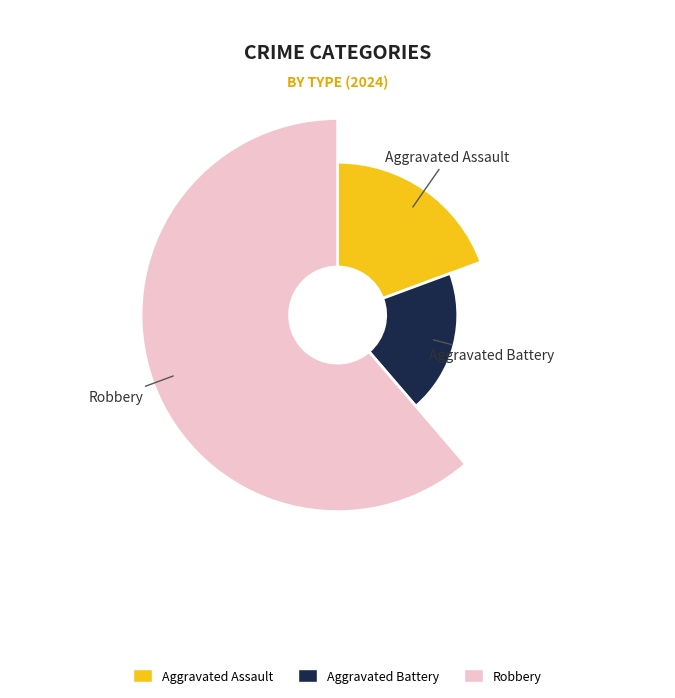

To the nearest percent, what percentage of the pie is Aggravated Battery?

19%